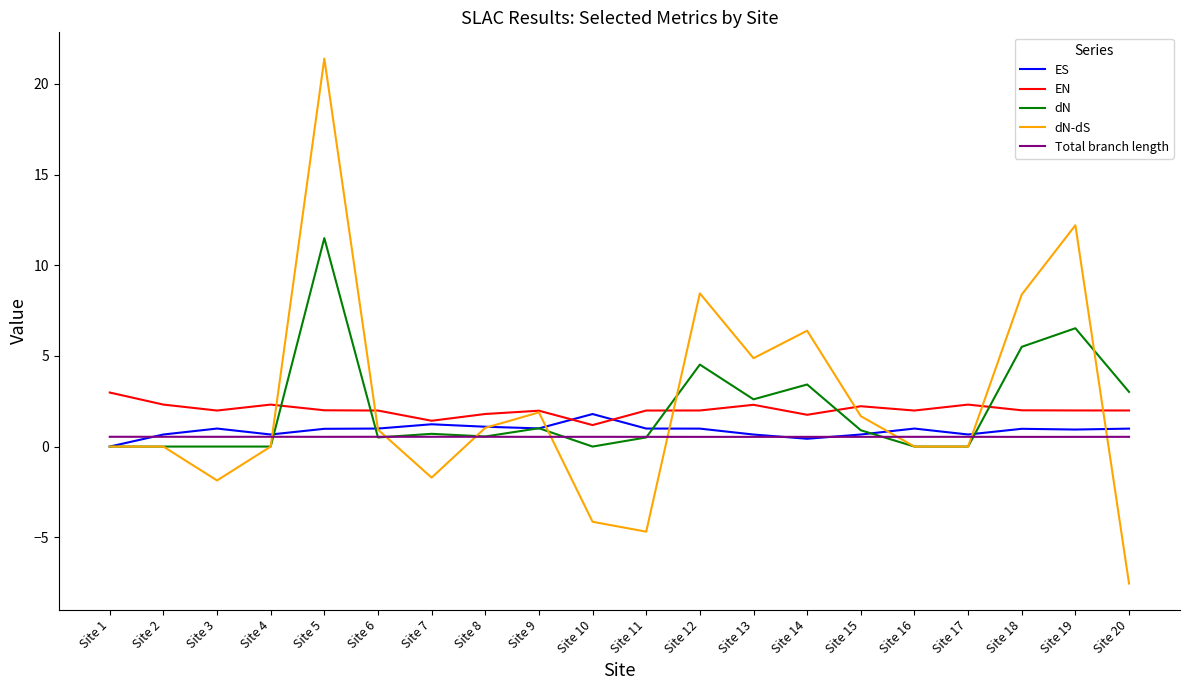

True or false: dN-dS has a value of -7.9 at Site 11.

False